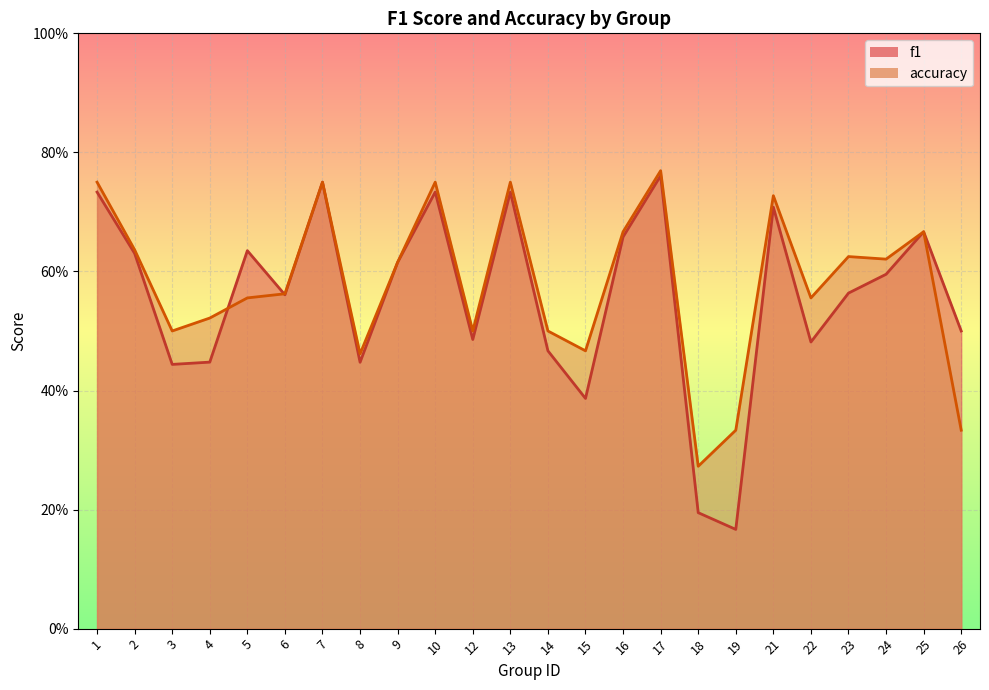

Is the value of accuracy at 6 greater than the value of f1 at 2?

No